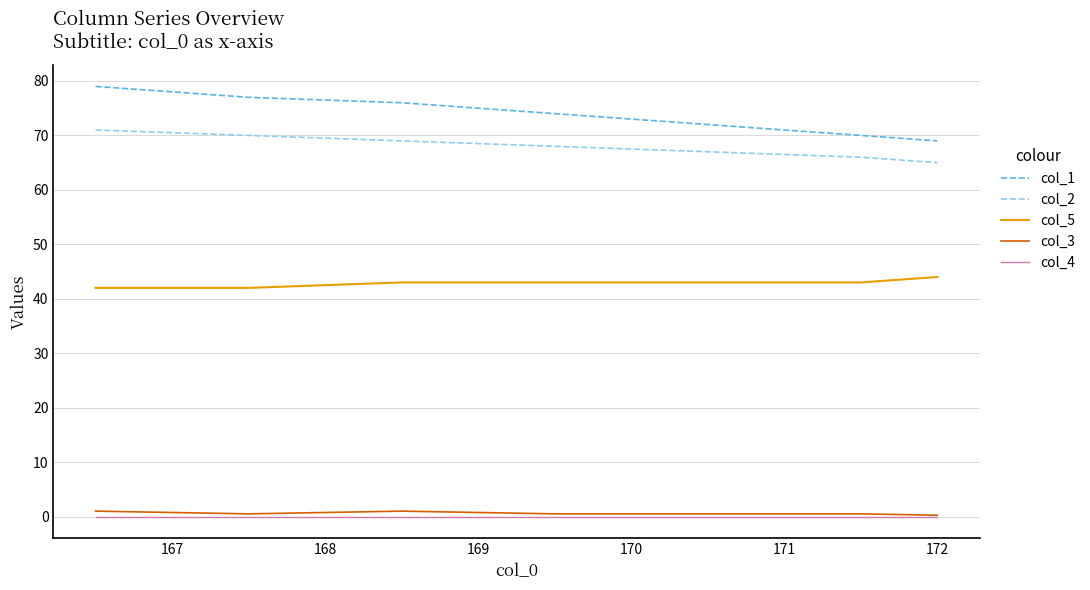

True or false: col_2 and col_5 cross at least once.

False